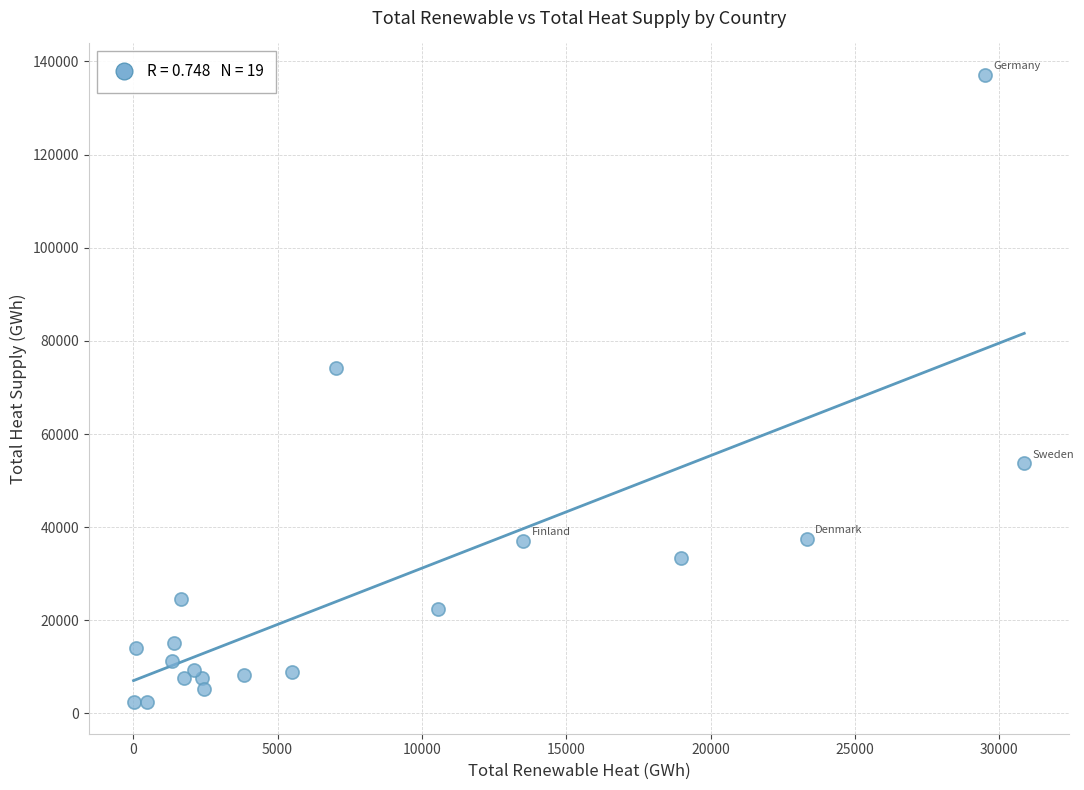

What is the range of X values (max minus min)?

30847.2